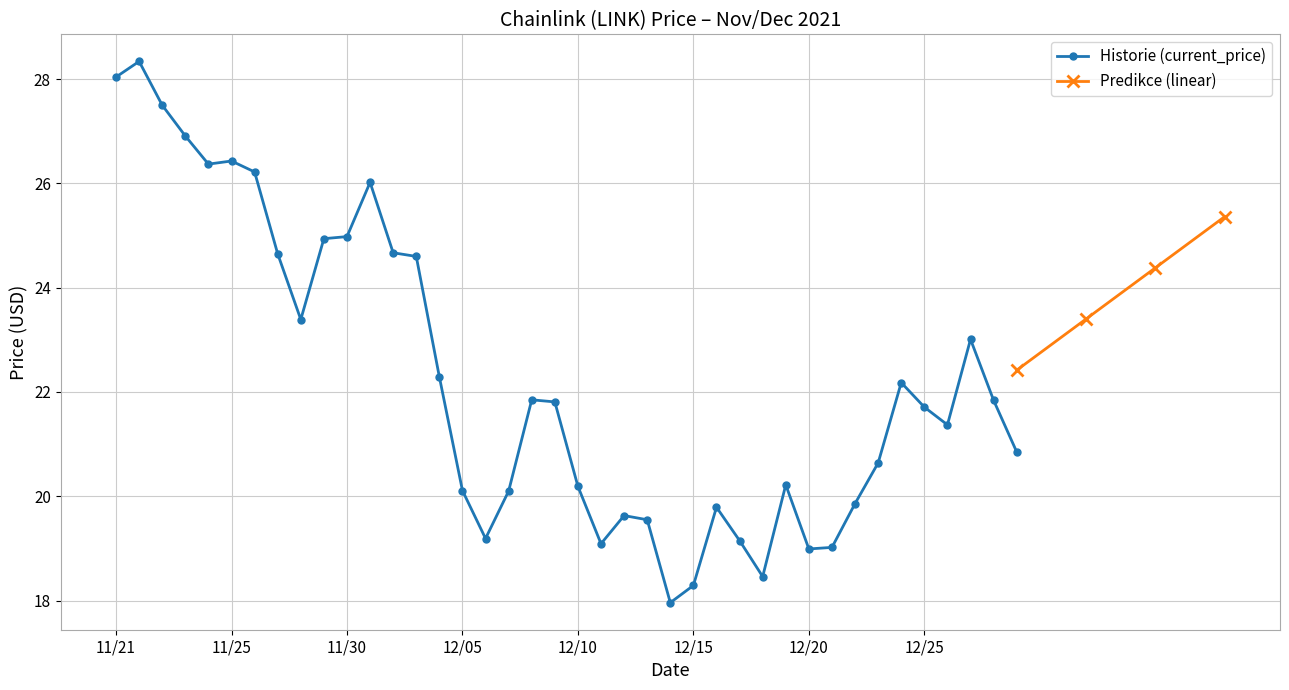

Where does the Historie (current_price) series first go above 21?

11/21